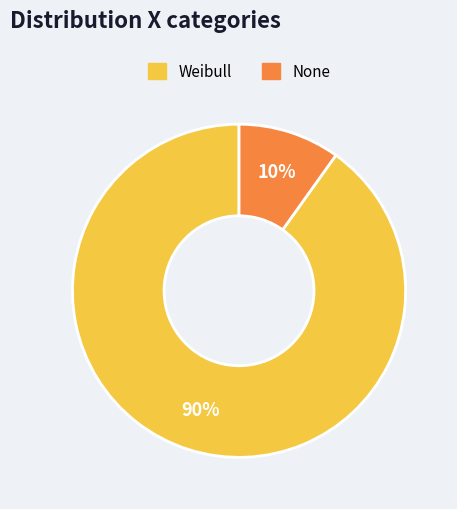

True or false: Weibull accounts for 99% of the total.

False